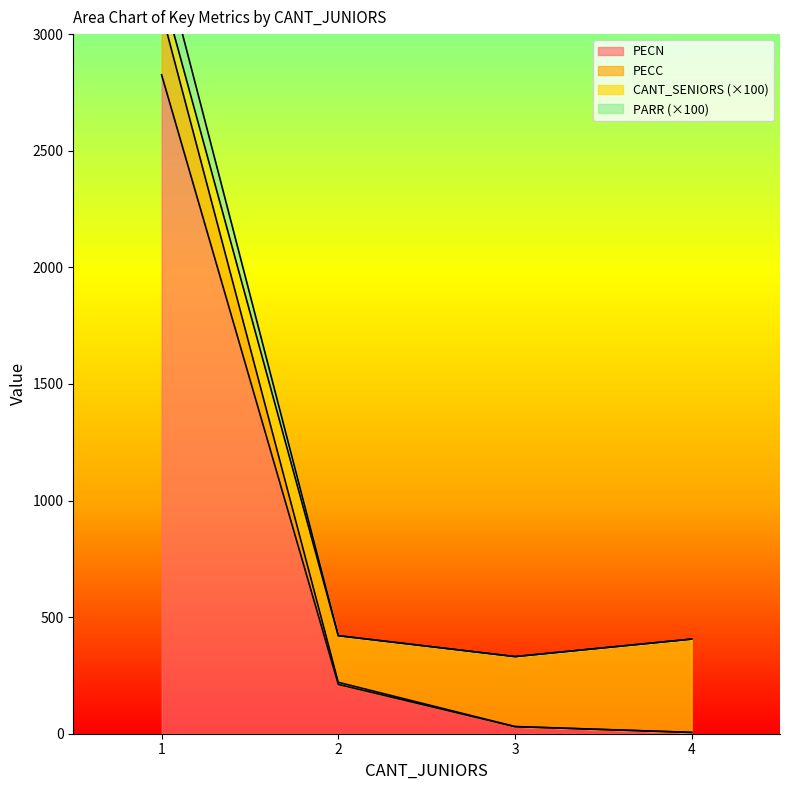

Is the value of PARR at 3 greater than the value of PECN at 1?

No